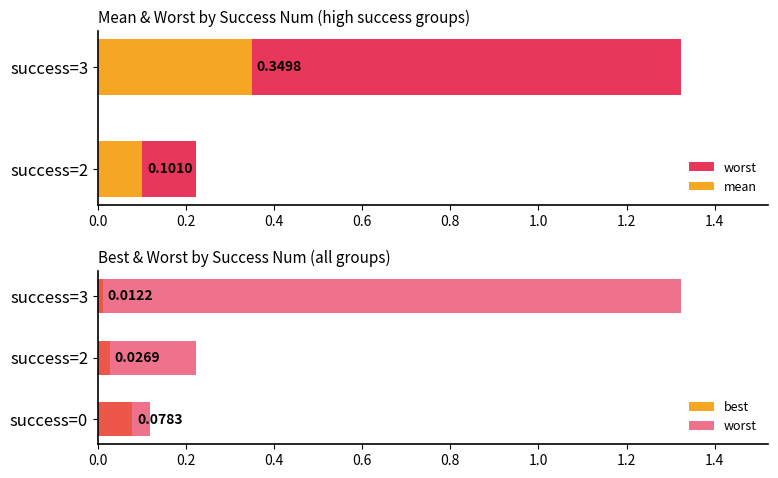

Which series changed the most between success=3 and success=2?

worst